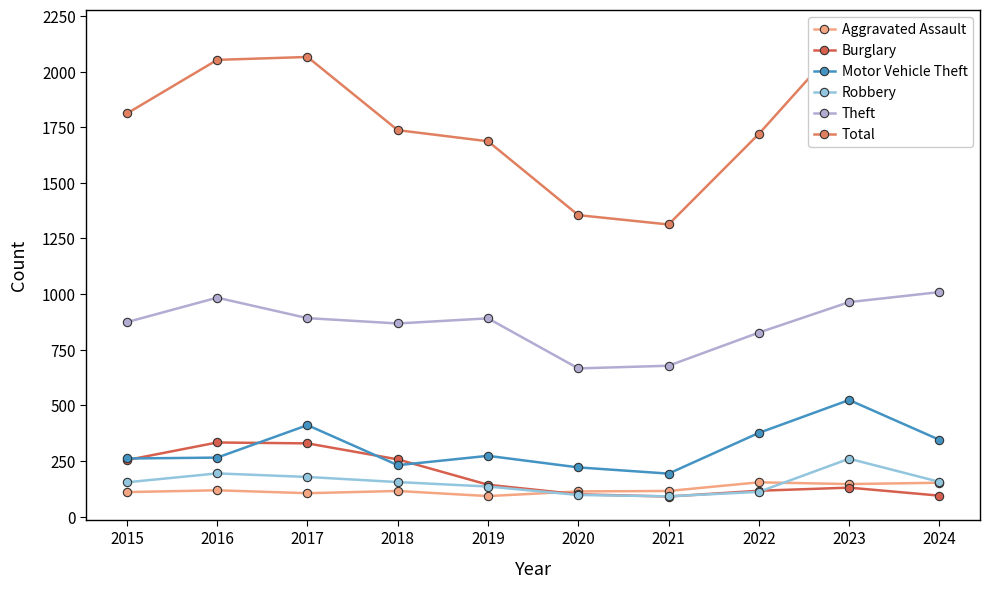

What is the value of the Aggravated Assault point at the 5th from the left?

92